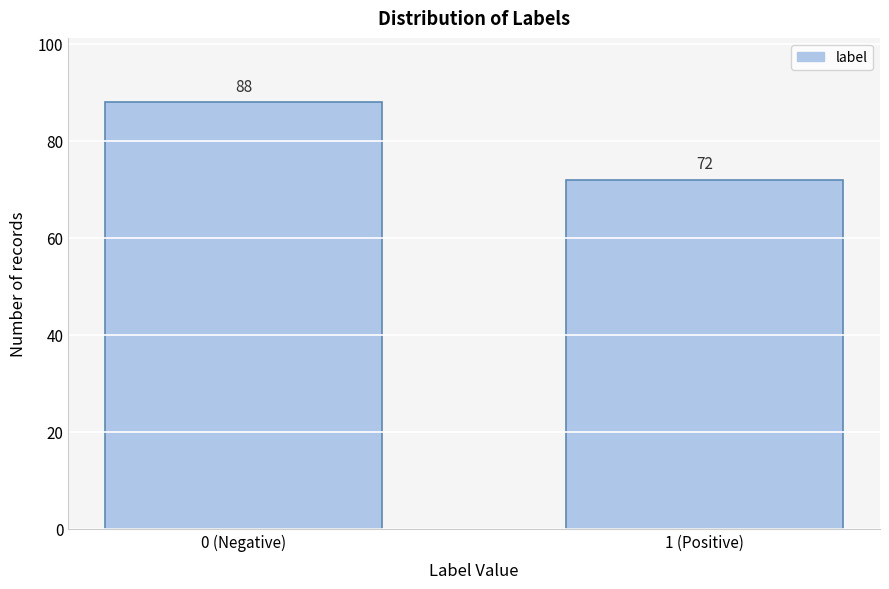

Reading right to left, list all the values displayed in this chart.

72	88